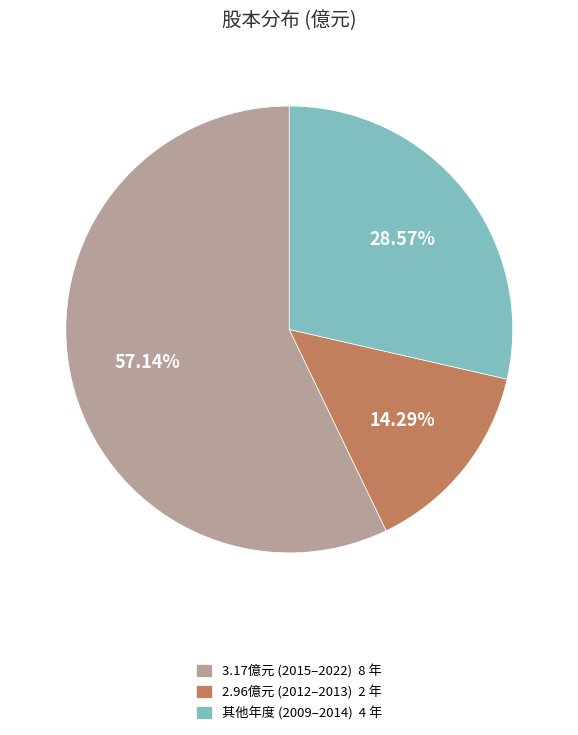

Approximately how many times larger is the value at 其他年度 (2009–2014) 4 年 compared to 2.96億元 (2012–2013) 2 年?

2.0